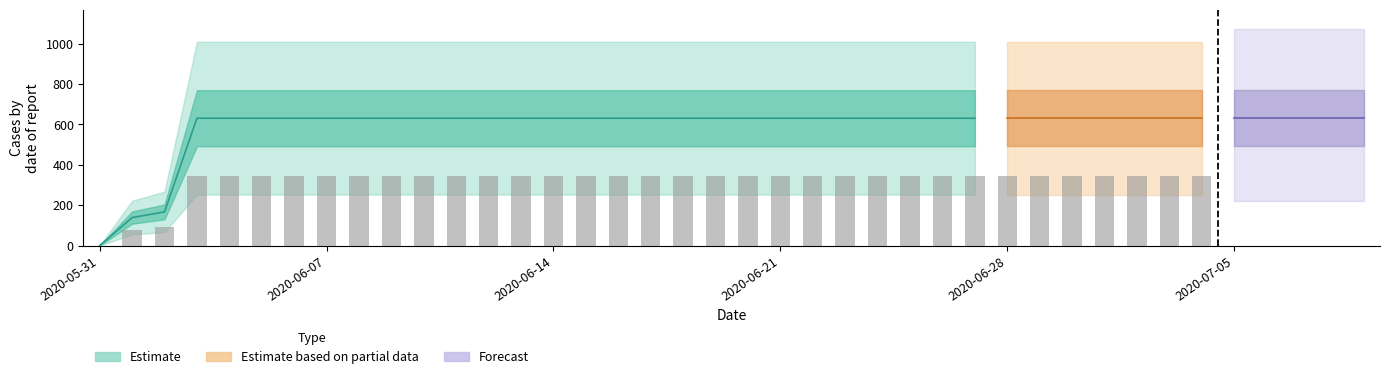

Does the chart contain stacked bars?

No